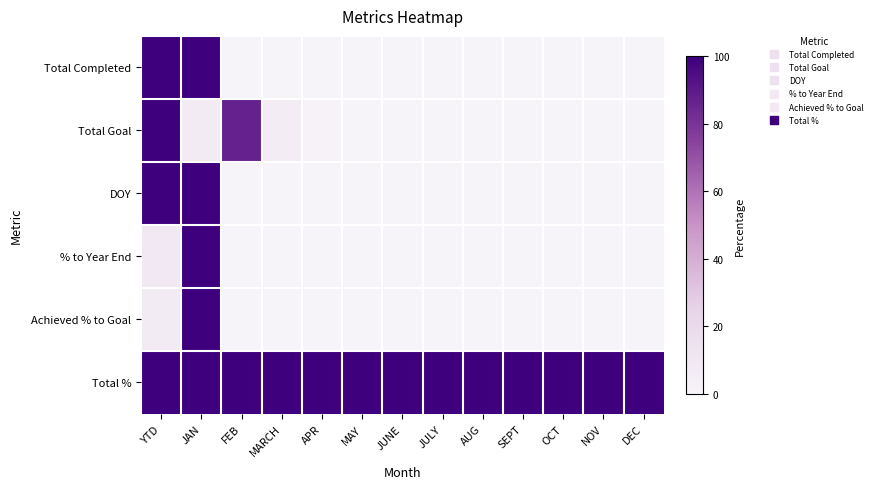

Reading left to right, list all the values displayed in this chart.

Total Completed: YTD=100.0	JAN=100.0	FEB=0.0	MARCH=0.0	APR=0.0	MAY=0.0	JUNE=0.0	JULY=0.0	AUG=0.0	SEPT=0.0	OCT=0.0	NOV=0.0	DEC=0.0
Total Goal: YTD=100.0	JAN=6.7	FEB=86.6	MARCH=5.5	APR=1.2	MAY=0.0	JUNE=0.0	JULY=0.0	AUG=0.0	SEPT=0.0	OCT=0.0	NOV=0.0	DEC=0.0
DOY: YTD=100.0	JAN=100.0	FEB=0.0	MARCH=0.0	APR=0.0	MAY=0.0	JUNE=0.0	JULY=0.0	AUG=0.0	SEPT=0.0	OCT=0.0	NOV=0.0	DEC=0.0
% to Year End: YTD=8.8	JAN=100.0	FEB=0.0	MARCH=0.0	APR=0.0	MAY=0.0	JUNE=0.0	JULY=0.0	AUG=0.0	SEPT=0.0	OCT=0.0	NOV=0.0	DEC=0.0
Achieved % to Goal: YTD=6.7	JAN=100.0	FEB=0.0	MARCH=0.0	APR=0.0	MAY=0.0	JUNE=0.0	JULY=0.0	AUG=0.0	SEPT=0.0	OCT=0.0	NOV=0.0	DEC=0.0
Total %: YTD=100.0	JAN=100.0	FEB=100.0	MARCH=100.0	APR=100.0	MAY=100.0	JUNE=100.0	JULY=100.0	AUG=100.0	SEPT=100.0	OCT=100.0	NOV=100.0	DEC=100.0